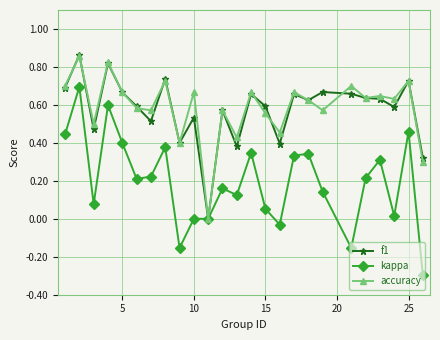

Is this an area chart (filled region under the line)?

No